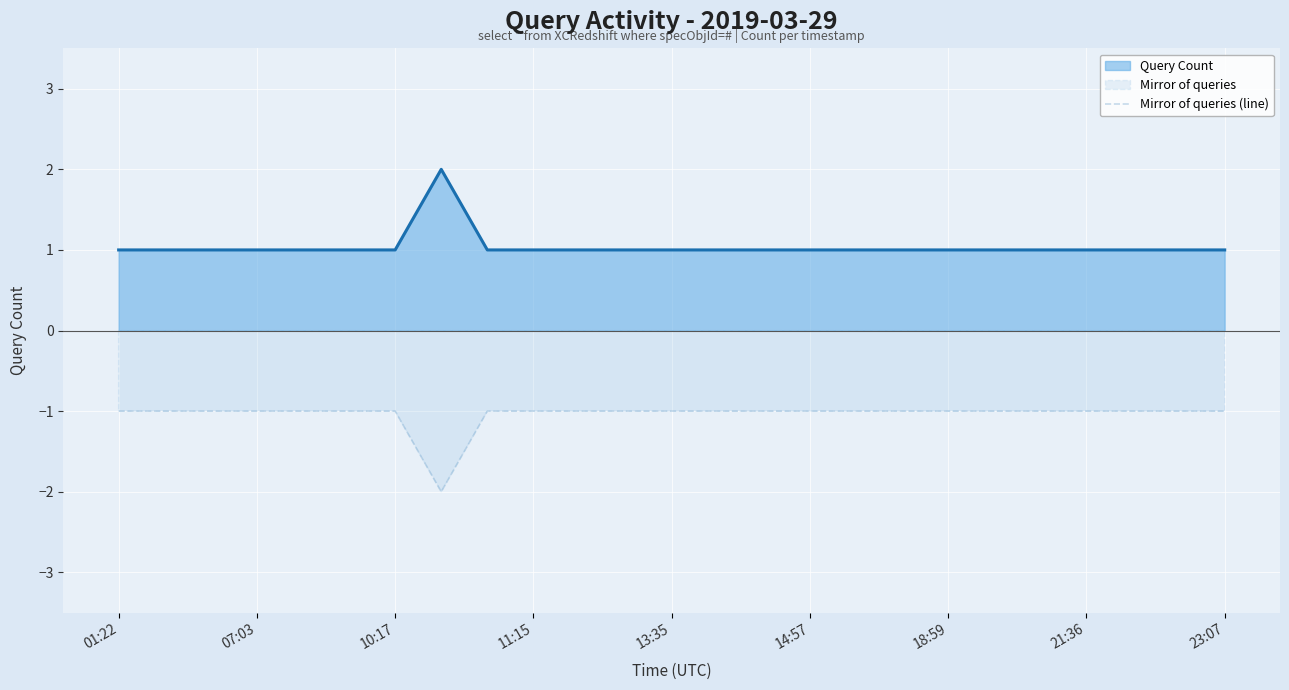

List the series in order of their peak value, highest first.

Query Count, Mirror of queries (line)